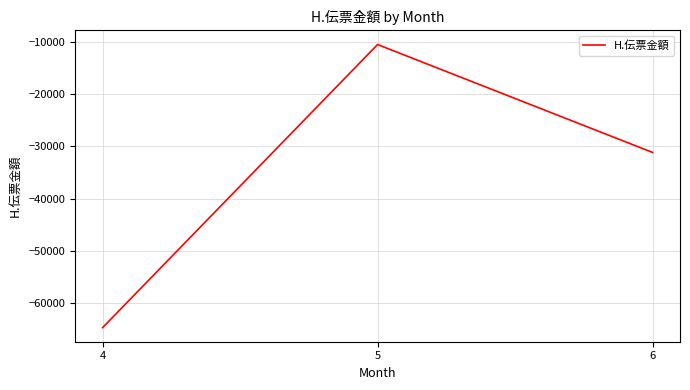

What is the difference between the maximum and second lowest values?

20679